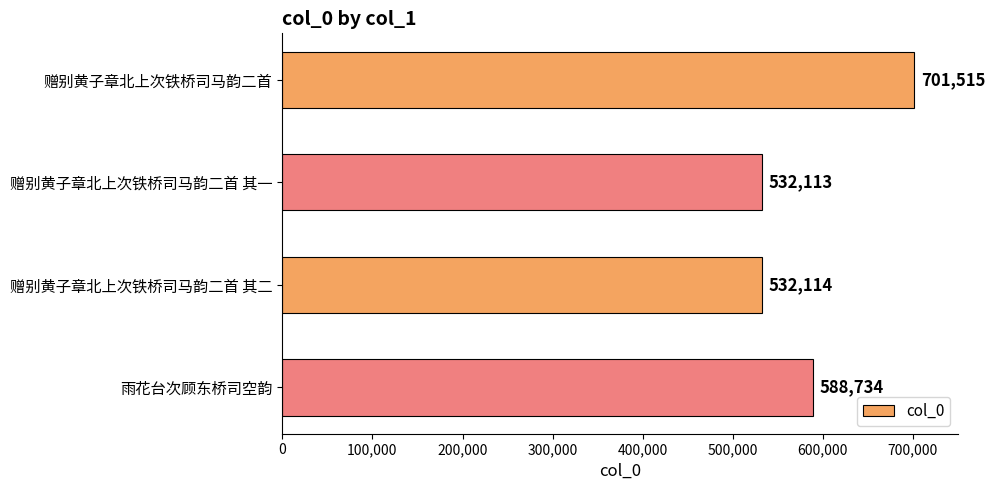

What is the label of the 4th bar from the bottom?

赠别黄子章北上次铁桥司马韵二首